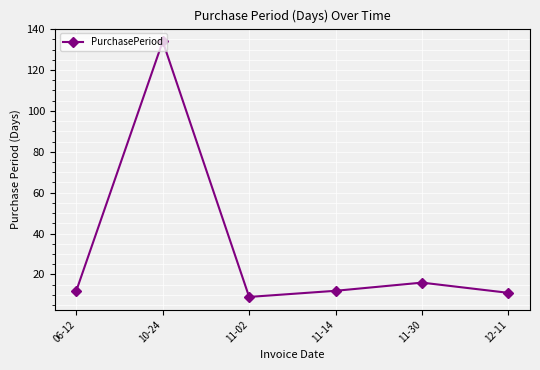

What position from the right is 06-12?

6